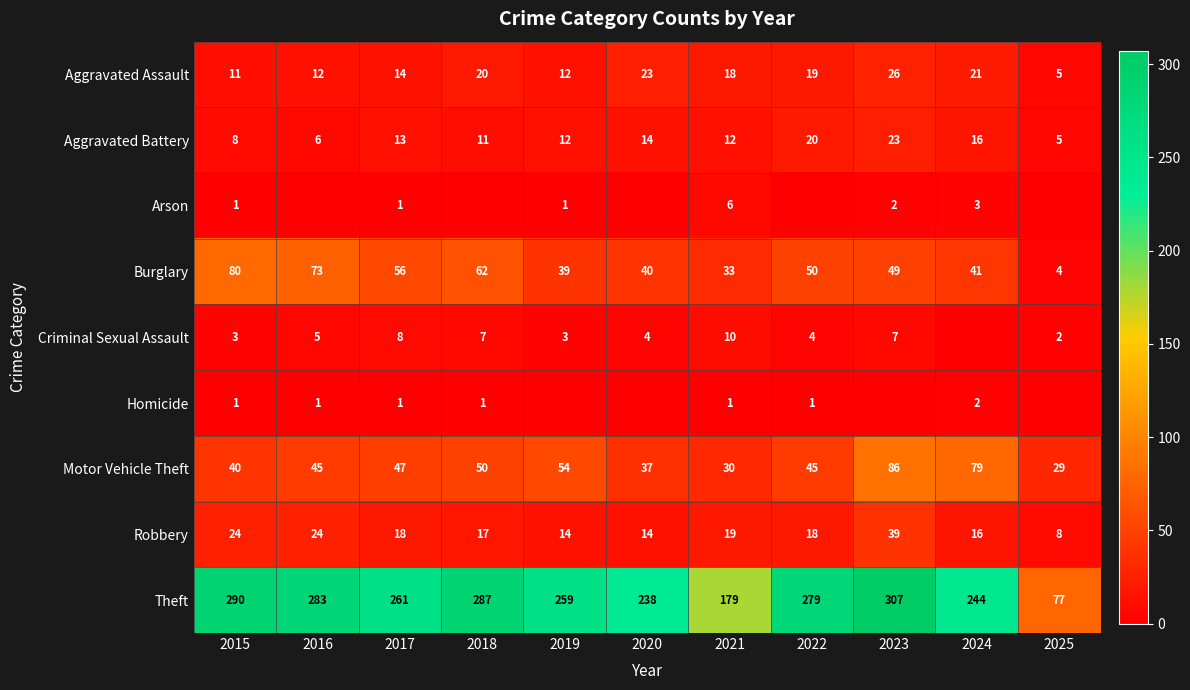

Count the Homicide values in the range 0 to 1.

10